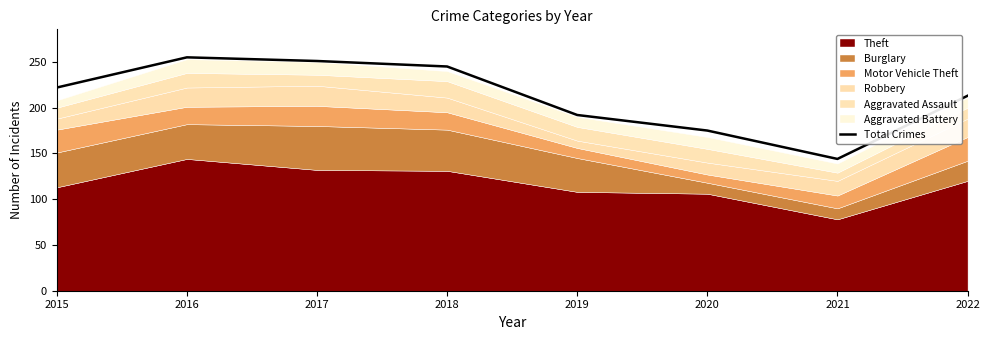

What is the smallest value displayed?

144